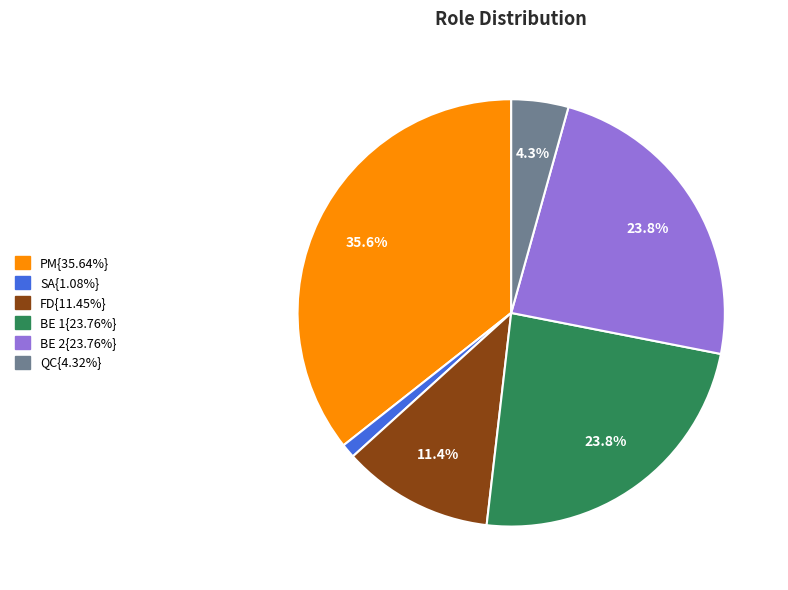

Is there any slice that represents more than half of the pie?

No